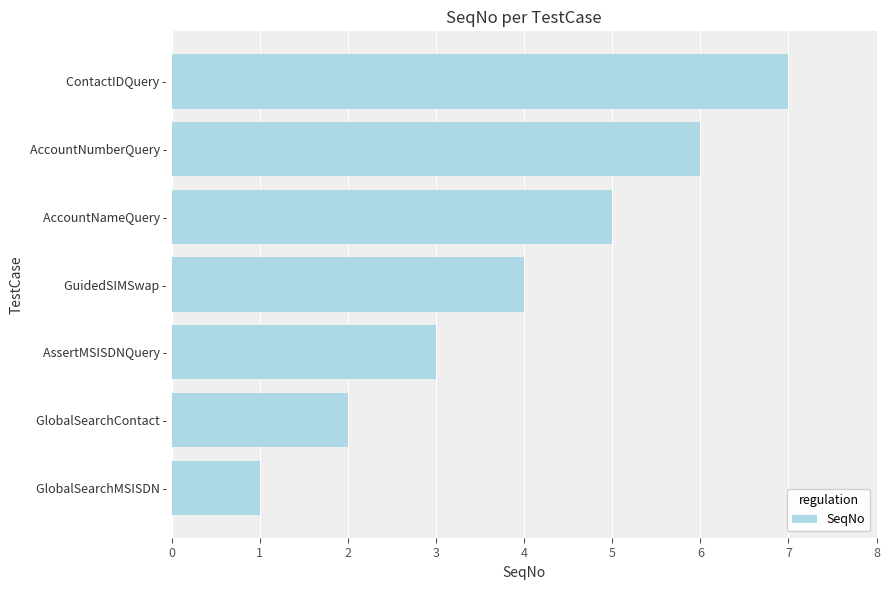

What is the sum of all values?

28